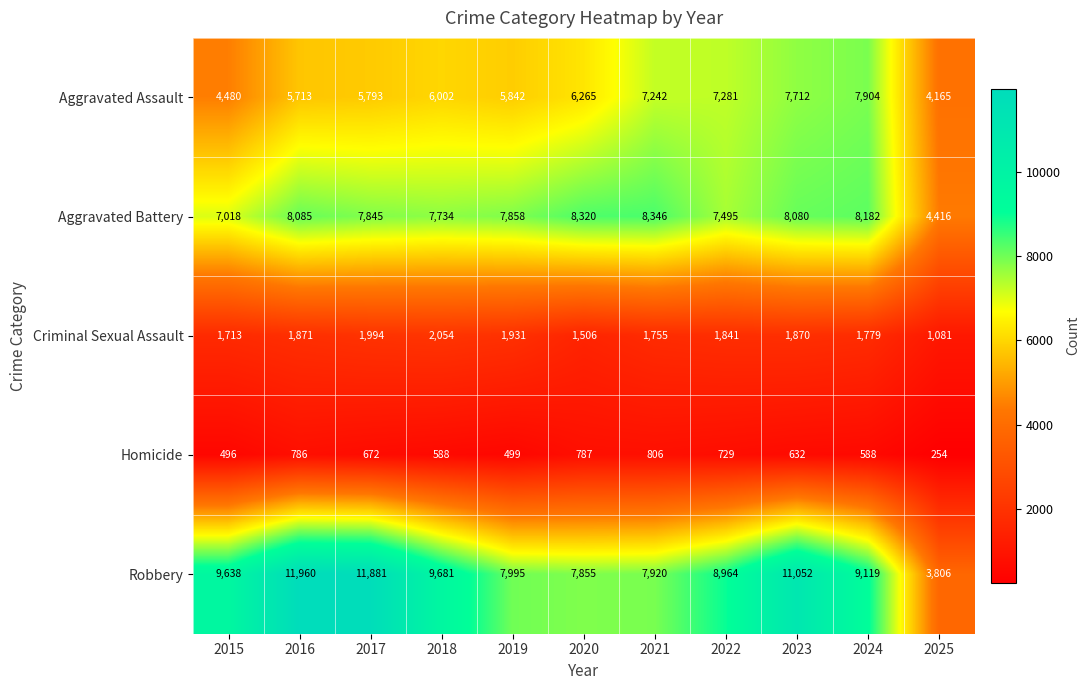

The Aggravated Battery series shows 7495 at 2022. True or false?

True